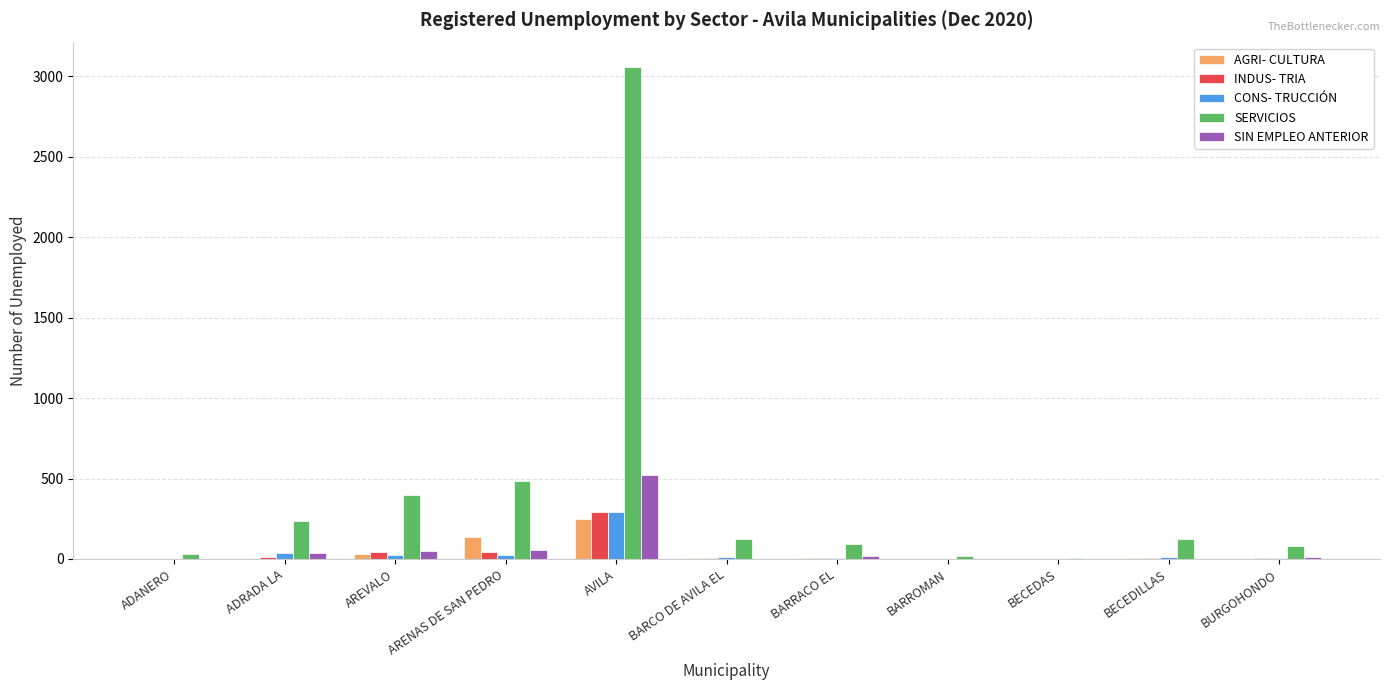

The INDUS- TRIA series shows 8 at BARCO DE AVILA EL. True or false?

True